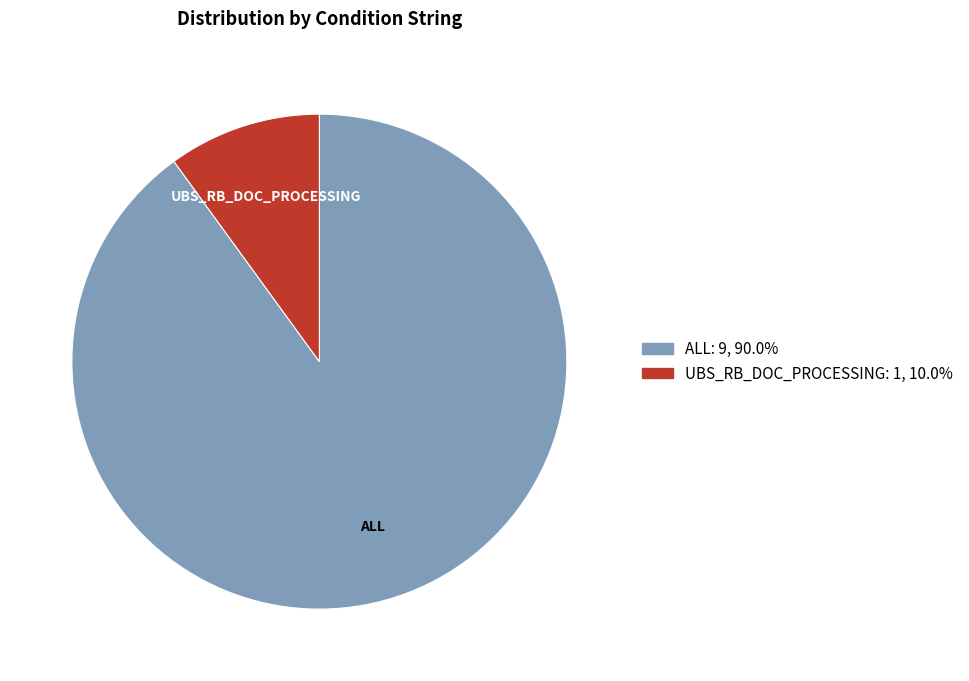

Rank the categories by value from lowest to highest.

UBS_RB_DOC_PROCESSING, ALL